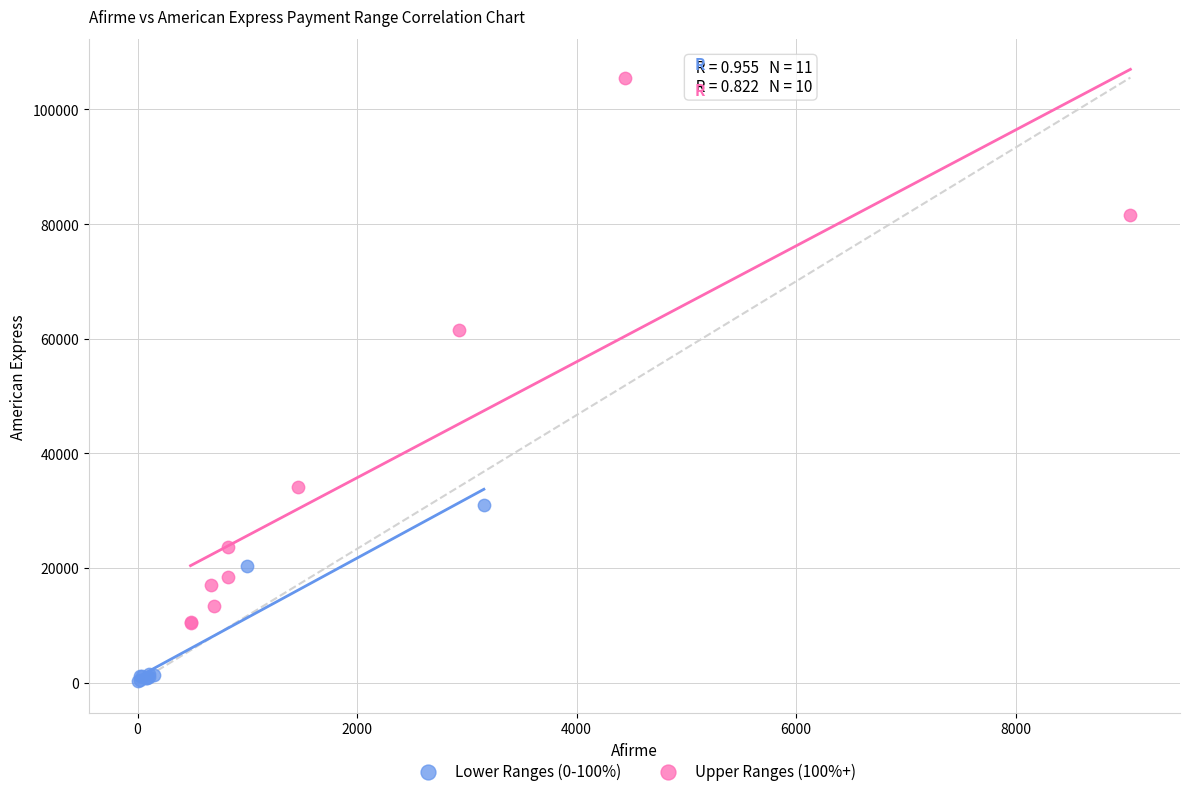

Which series contains the highest Y value?

Upper Ranges (100%+)